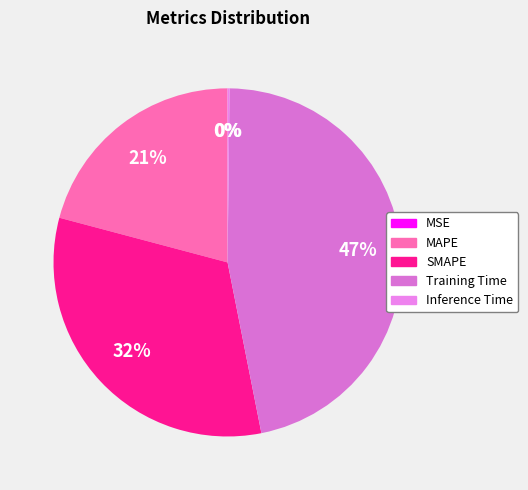

What percentage is the SMAPE slice, to the nearest percent?

32%